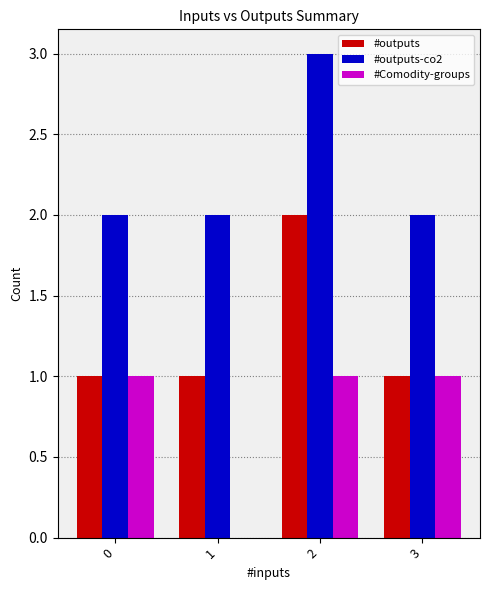

Which series has the largest total across all categories?

#outputs-co2